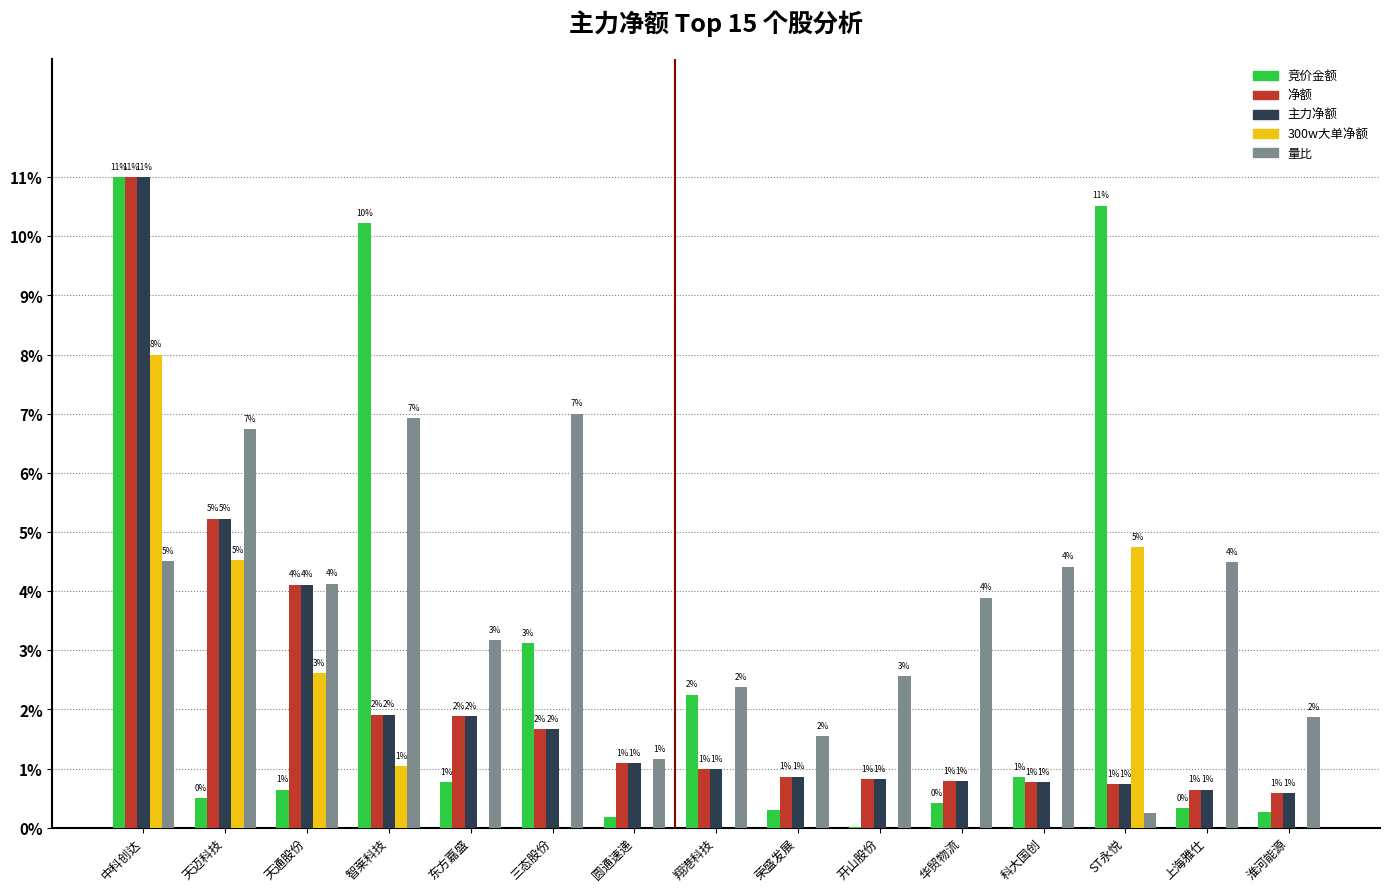

At which label does 量比 first exceed 3?

中科创达